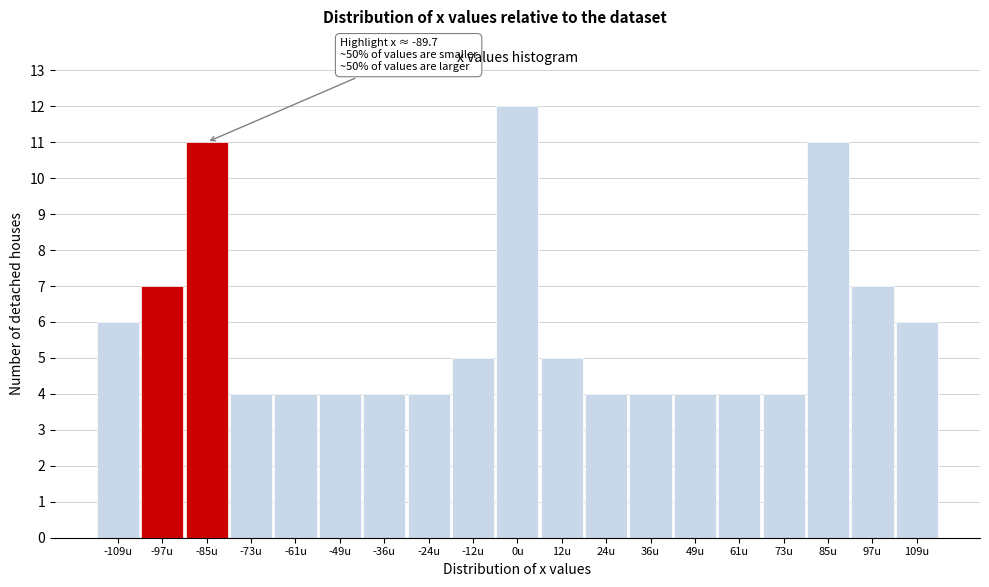

Which range on the x-axis has the tallest bar?

-6 to 6